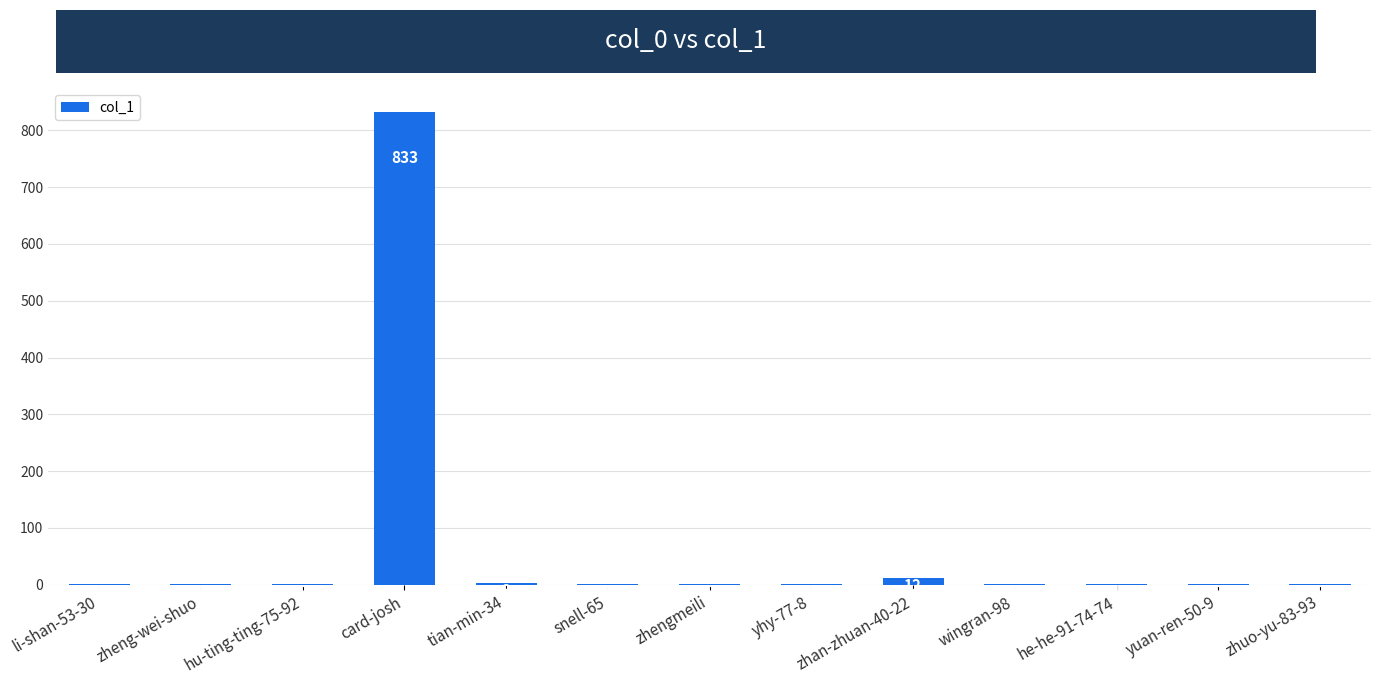

Reading left to right, what are all the values shown in this chart?

1	1	2	833	3	1	2	1	12	1	1	2	2